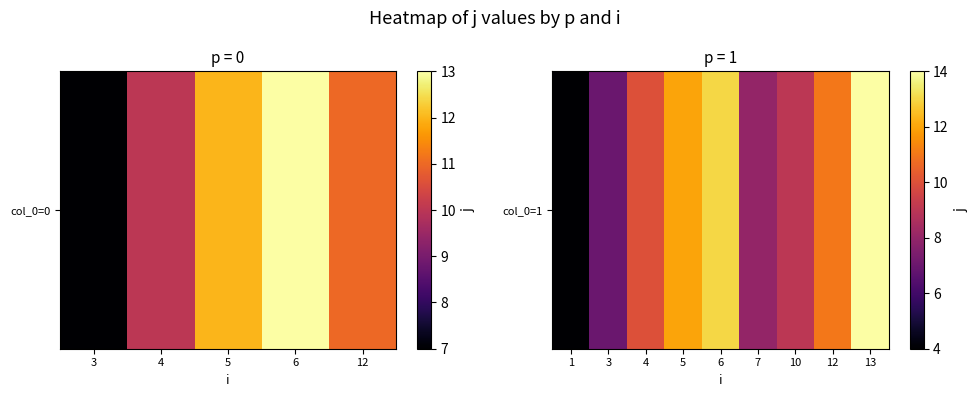

What is the greatest value displayed?

14